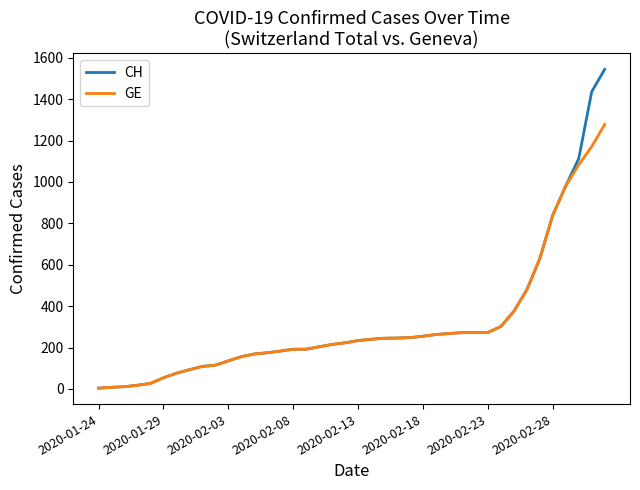

What is the maximum value for CH?

1544